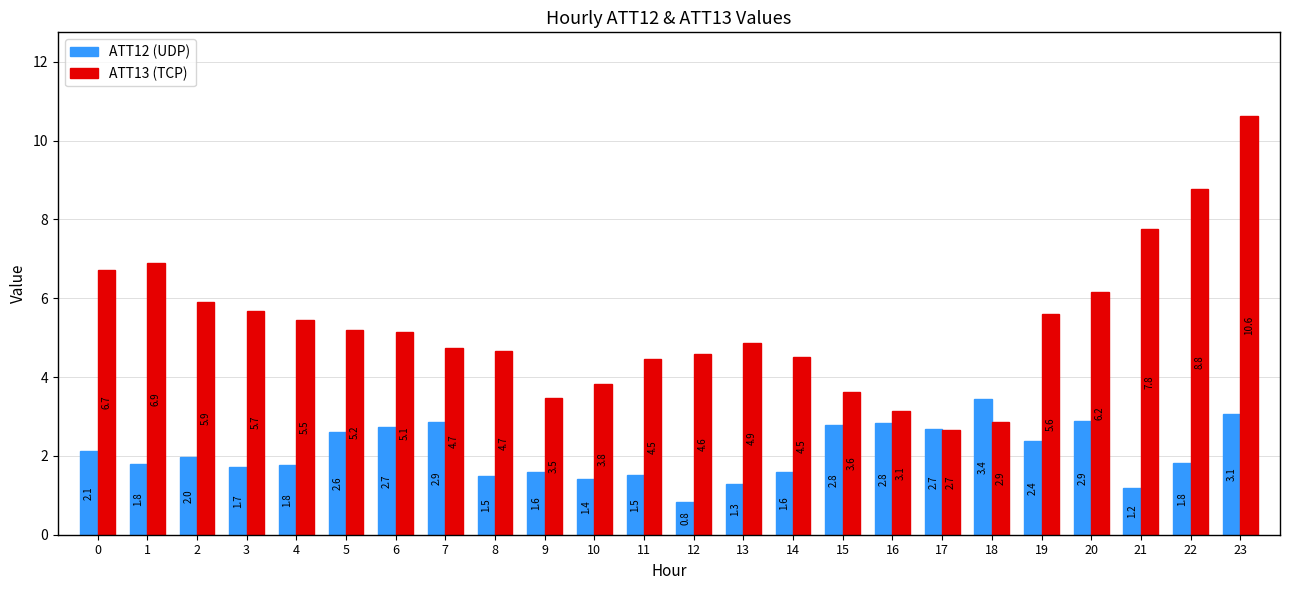

What is the sum of all ATT12 (UDP) values?

50.4